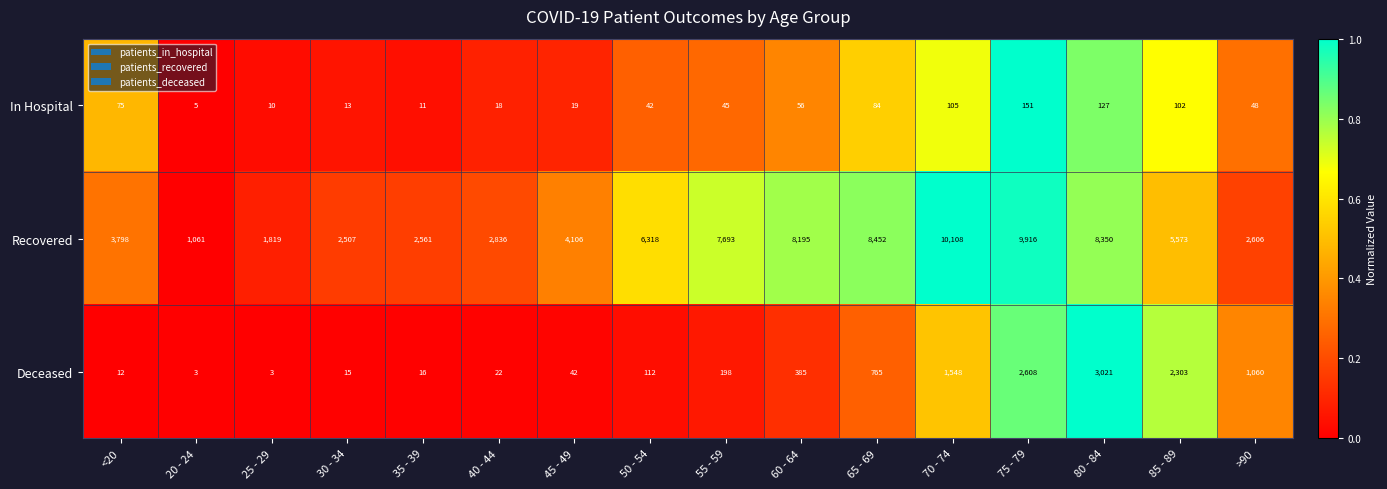

At which label does In Hospital first exceed 48?

<20